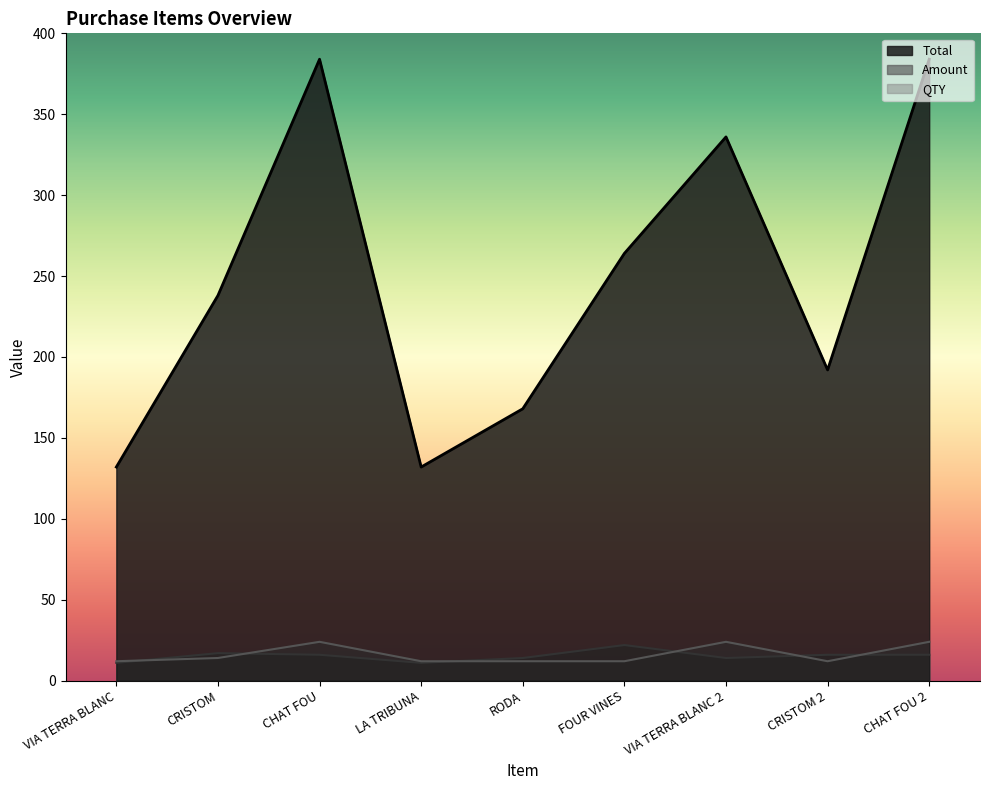

How many intersections are there between Amount and QTY?

6